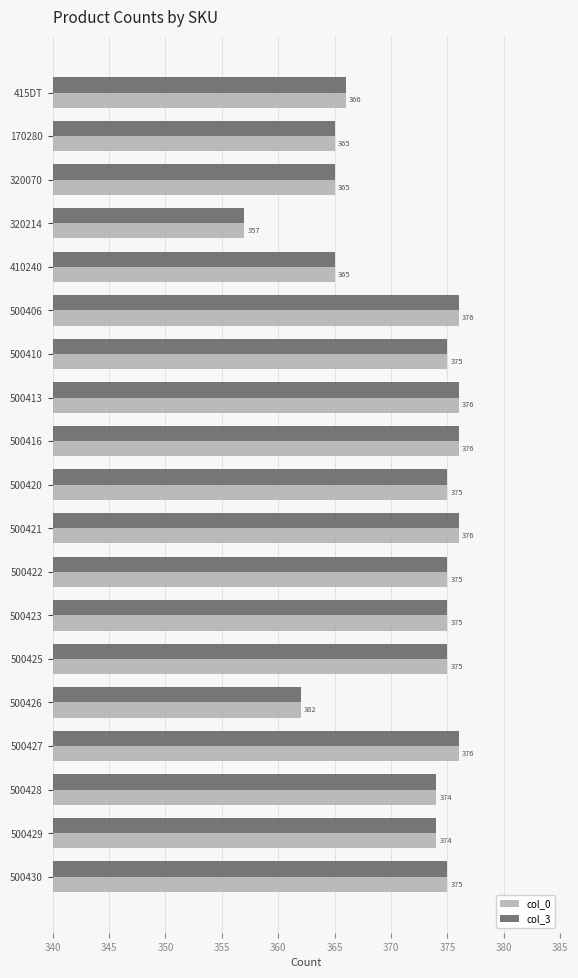

True or false: col_0 has a value of 612 at 500430.

False